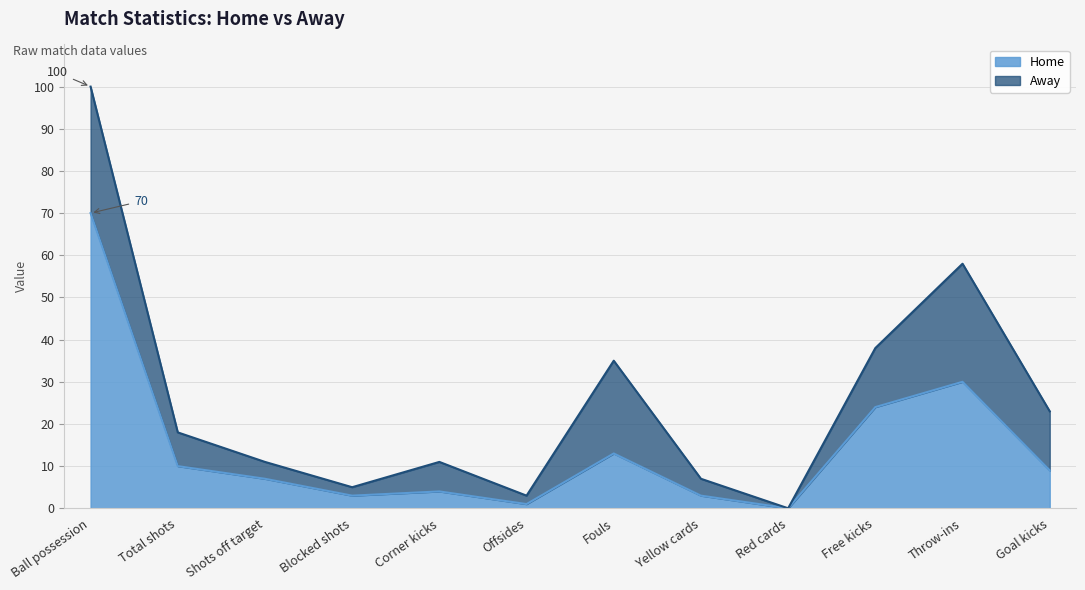

The value of Home at Fouls is 13. True or false?

True